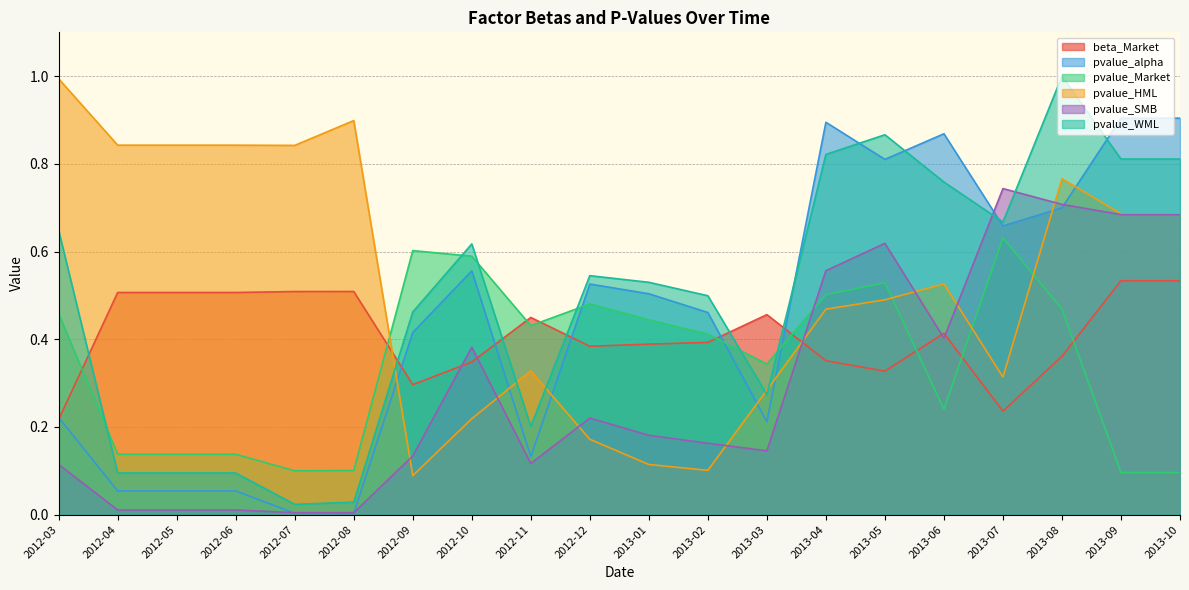

True or false: pvalue_alpha and pvalue_Market intersect in this chart.

True